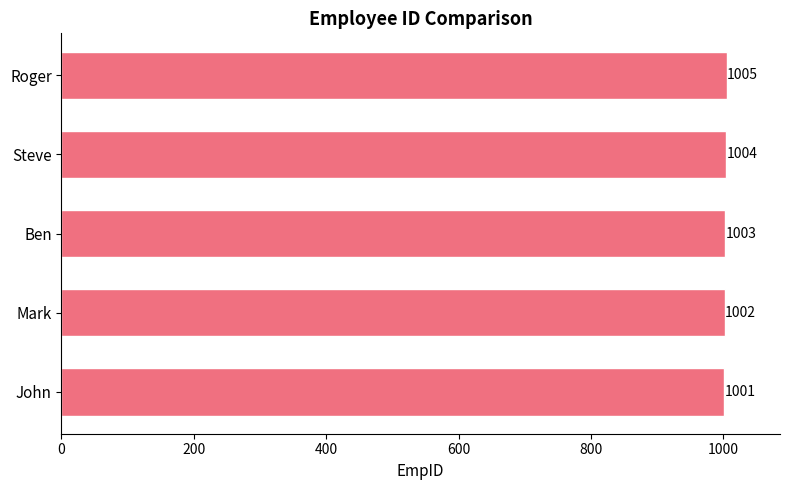

What is the difference between the maximum and second lowest values?

3